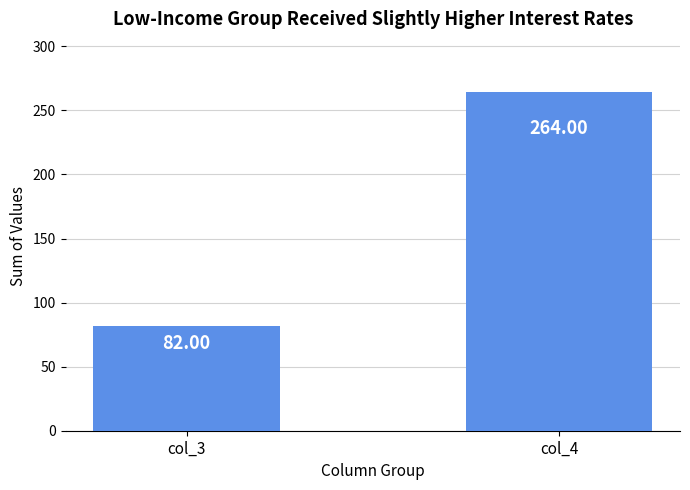

Are the bars horizontal?

No